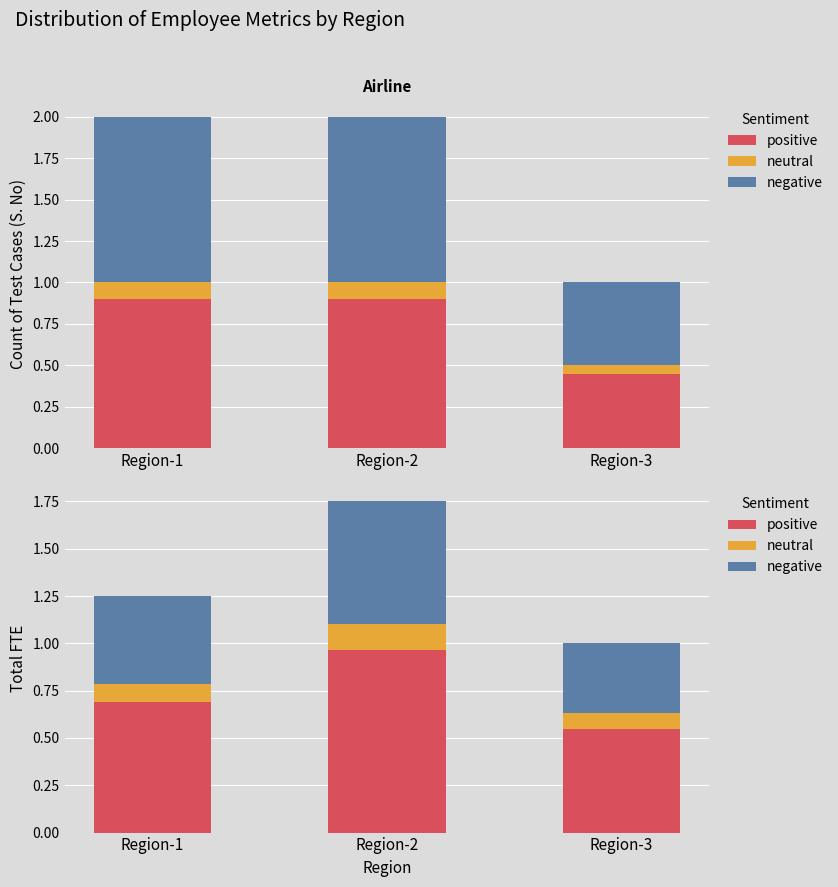

What is the minimum value shown in the chart?

0.1